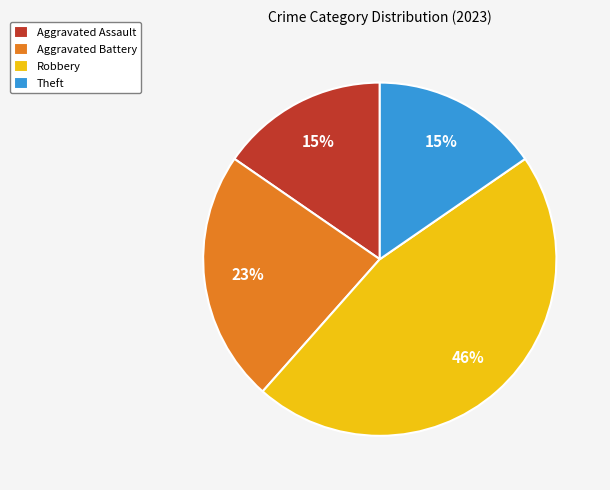

Approximately how many times larger is the value at Aggravated Assault compared to Aggravated Battery?

0.7